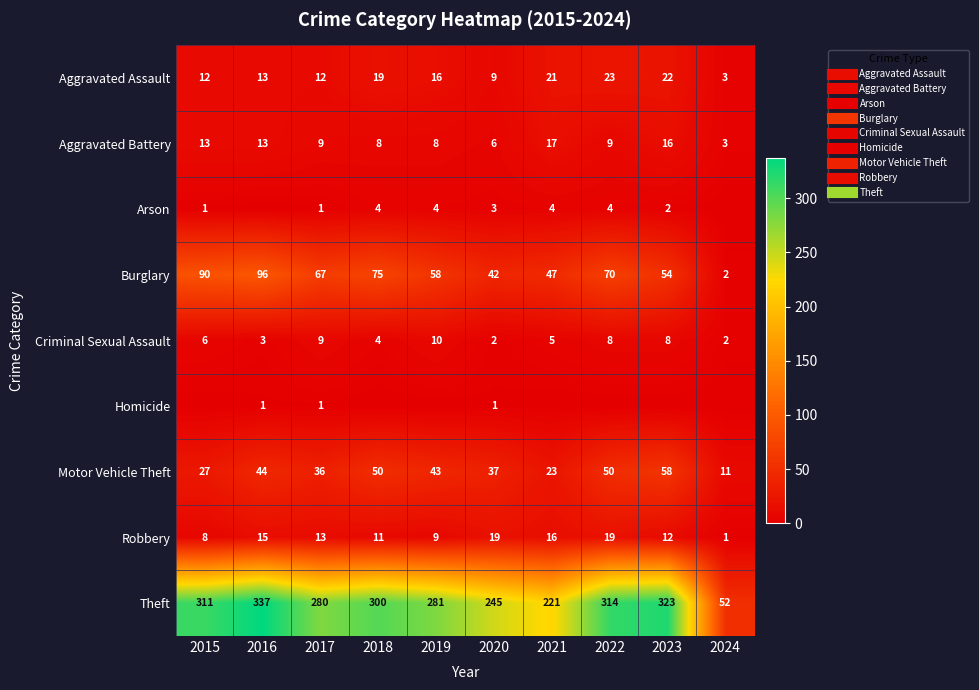

Which series has the largest total across all categories?

Theft